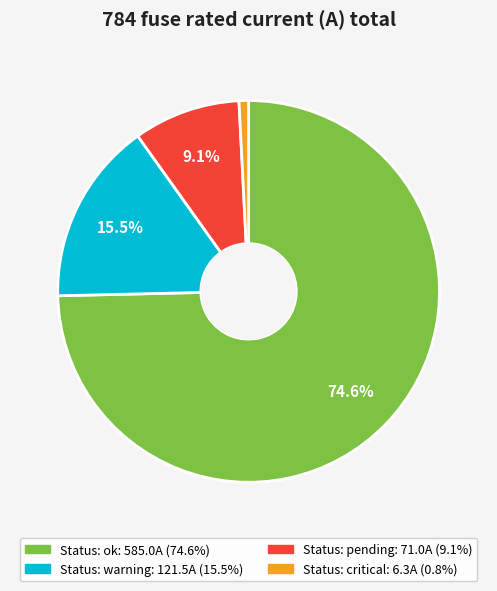

To the nearest percent, what is the difference between the largest and smallest slice percentages?

74%